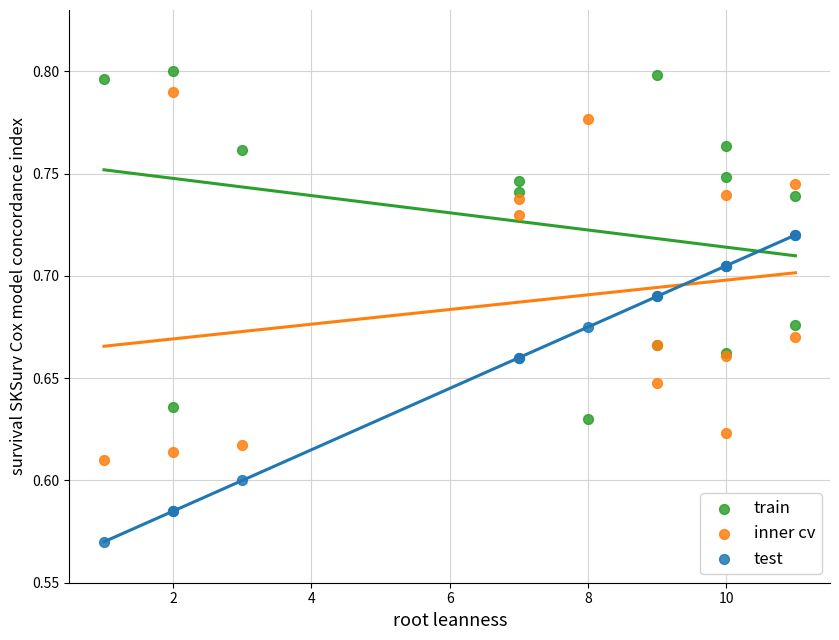

Which series has the largest Y range (max minus min)?

inner cv